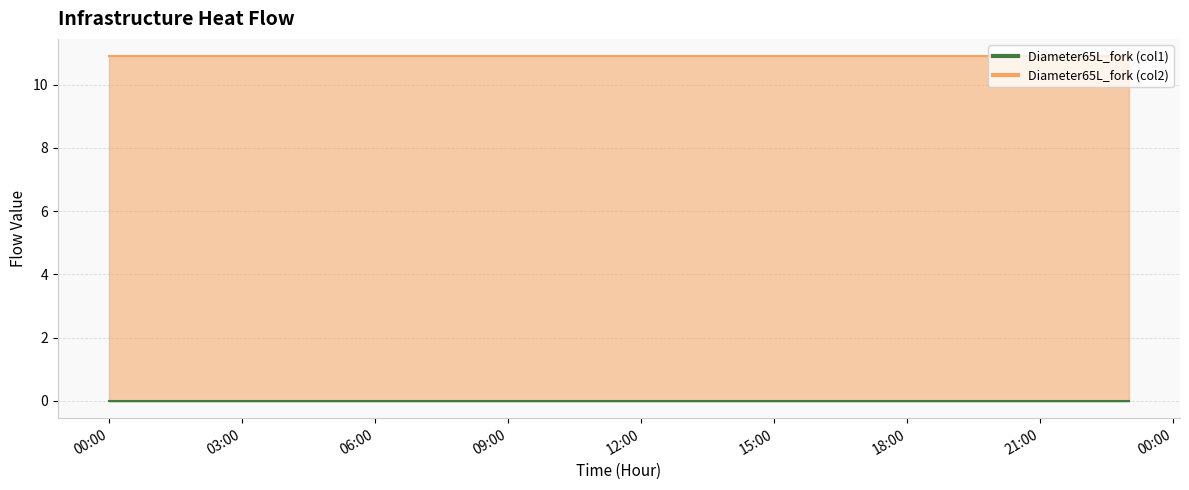

Rank the series by their maximum value, from lowest to highest.

Diameter65L_fork (col1), Diameter65L_fork (col2)